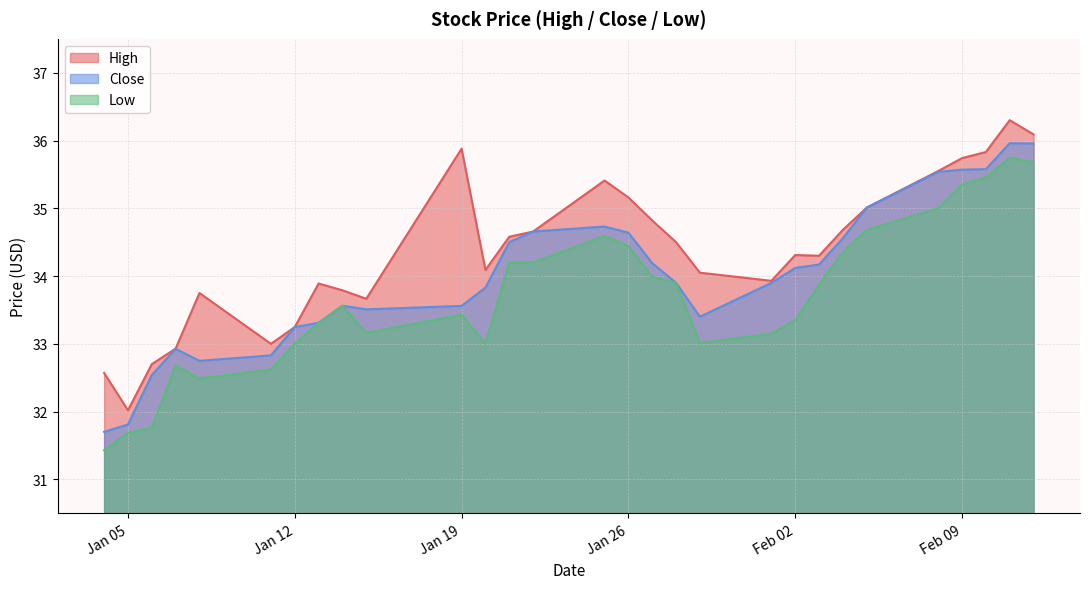

How many values in the High series are below 34?

11